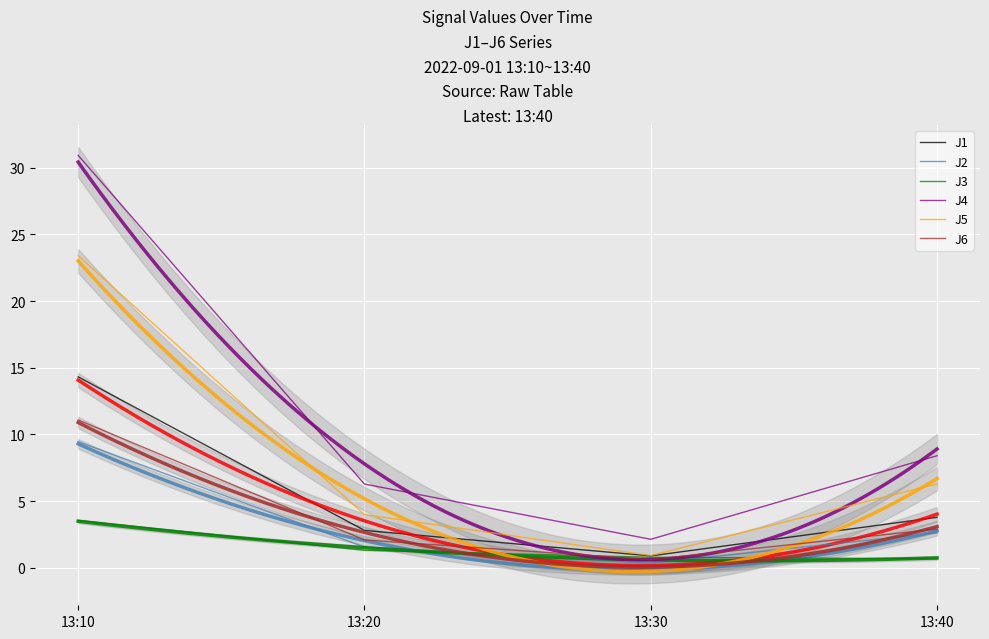

Rank the series by their maximum value, from lowest to highest.

J3, J2, J6, J1, J5, J4